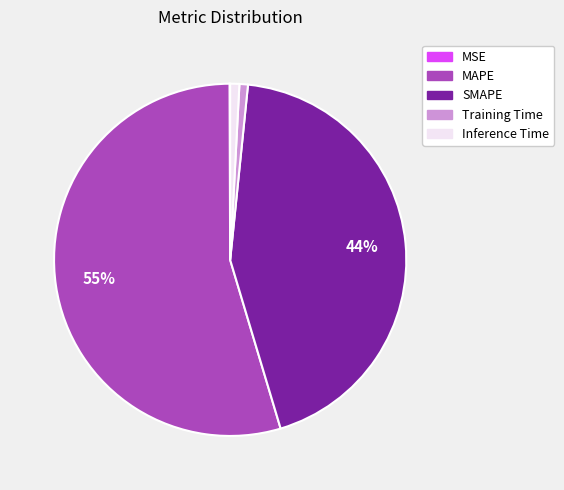

Which category has the biggest portion of the pie?

MAPE